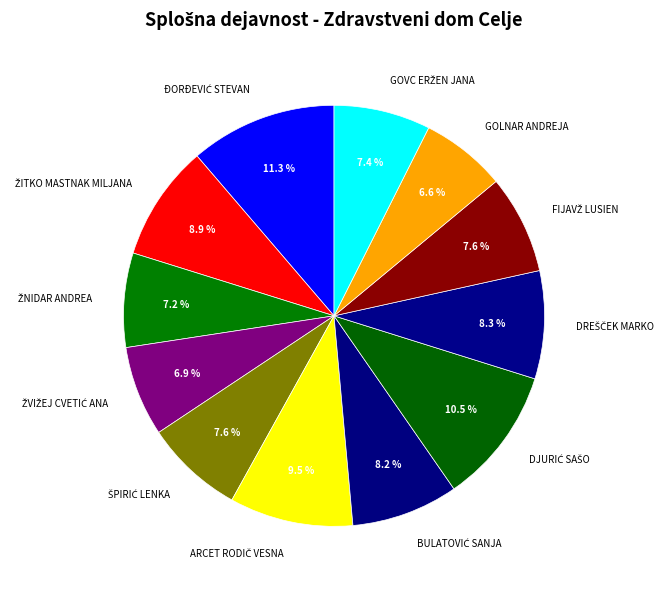

How many slices are in this pie chart?

12